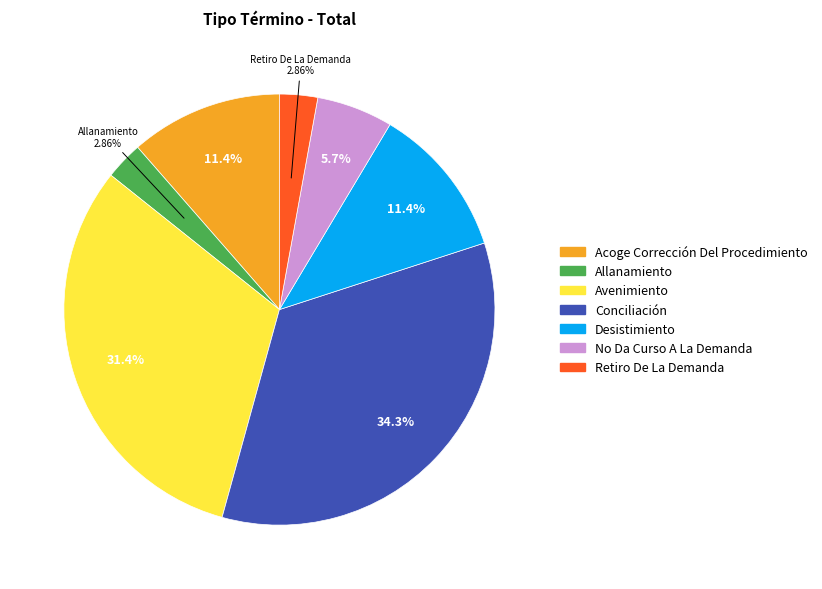

Combined, what portion of the pie is Acoge Corrección Del Procedimiento and Allanamiento?

14.3%